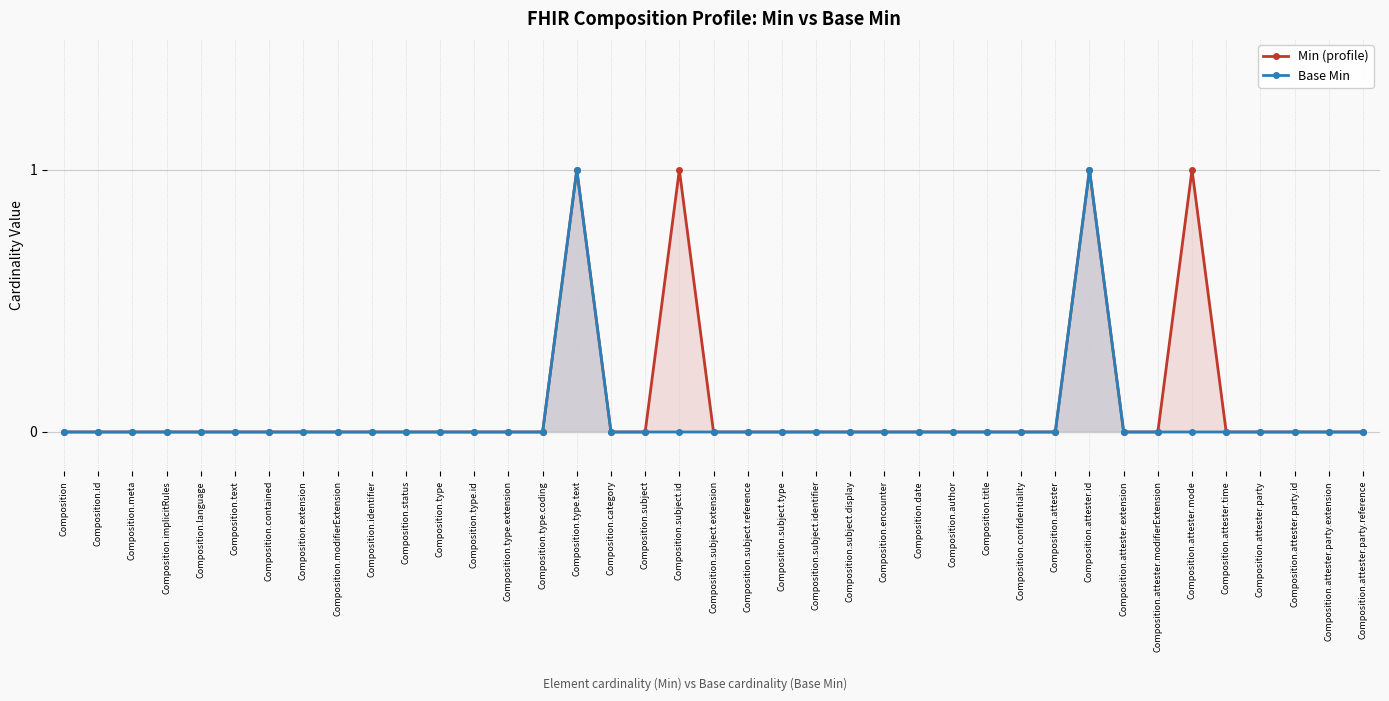

What is the difference between the second highest and second lowest values in the Min (profile) series?

1